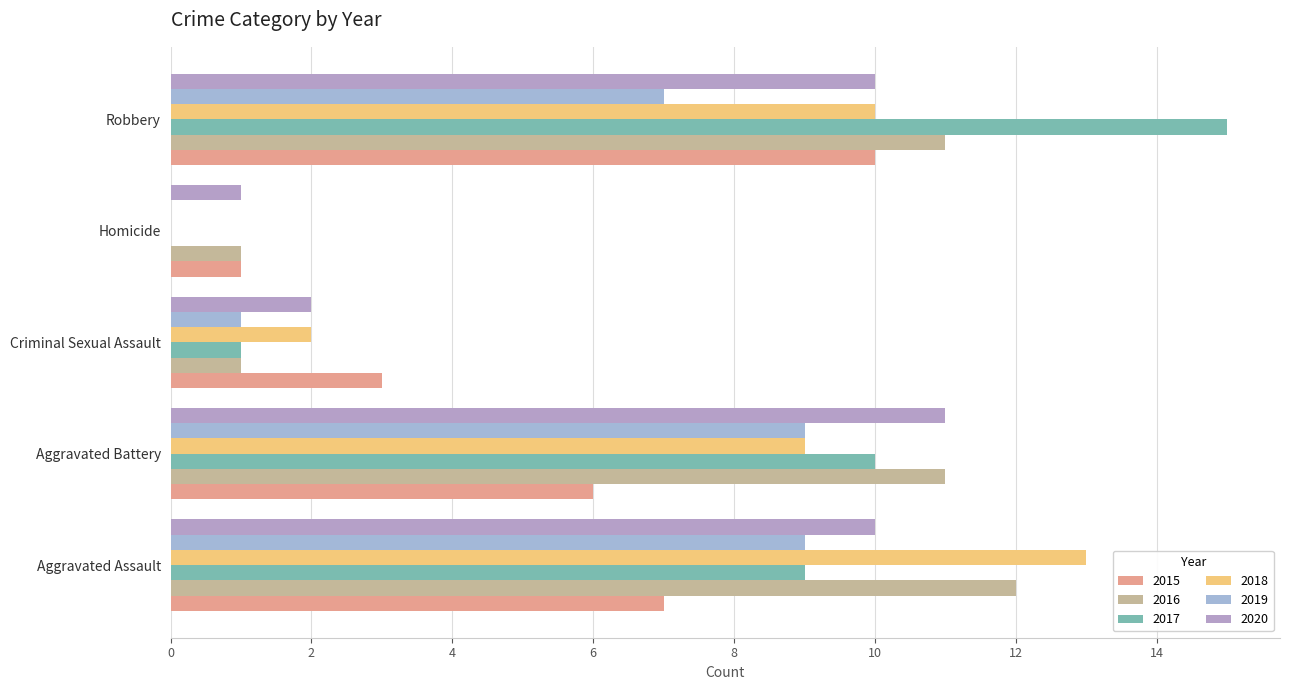

Count the number of categories in the chart.

5